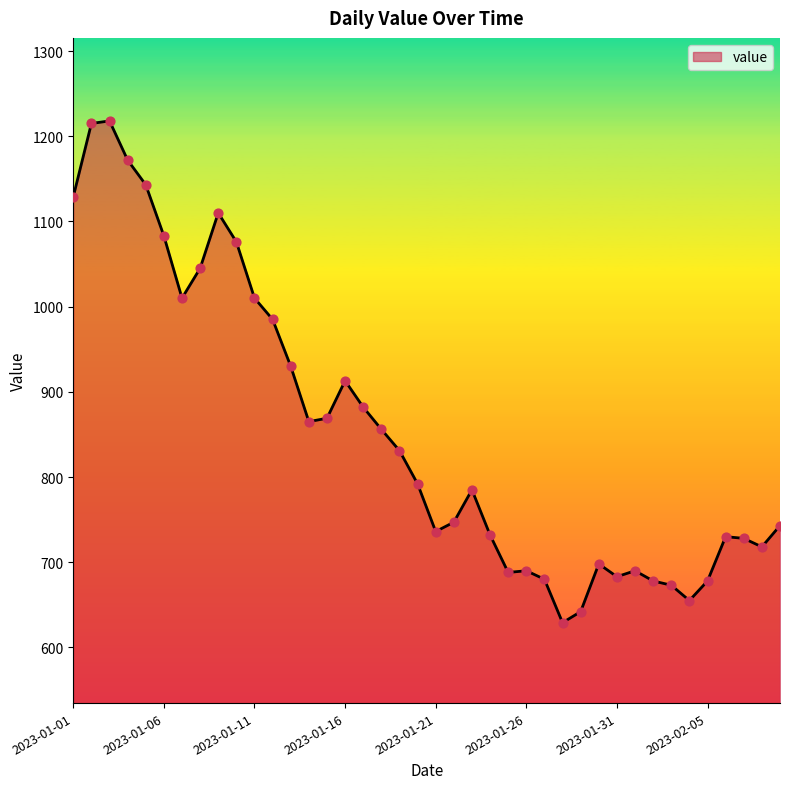

What is the maximum value shown in the chart?

1218